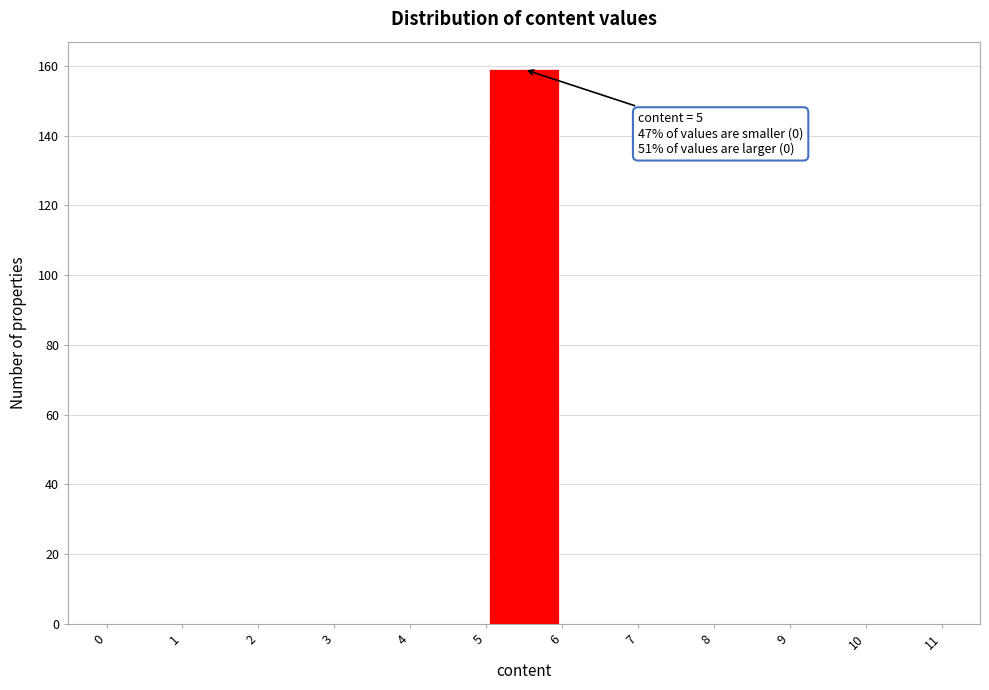

Which range on the x-axis has the tallest bar?

5 to 6